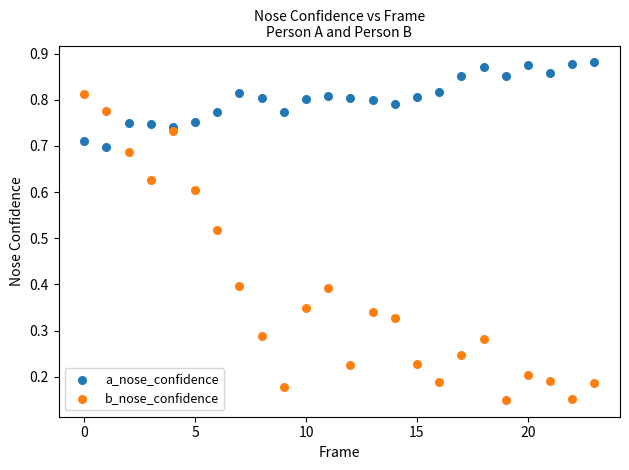

Which series has the largest Y range (max minus min)?

b_nose_confidence